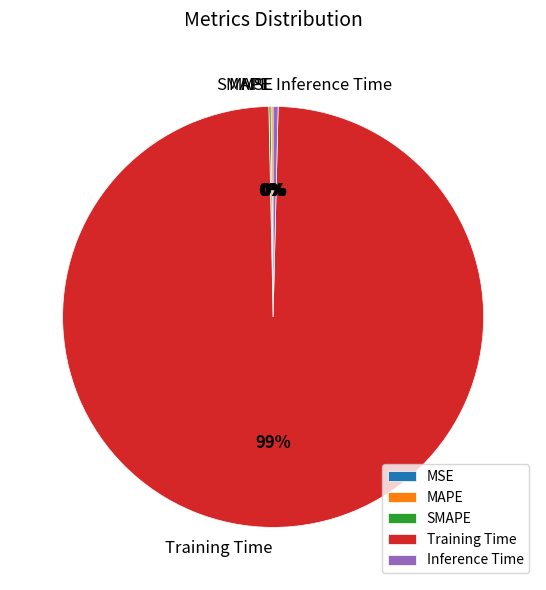

Which category accounts for the majority?

Training Time